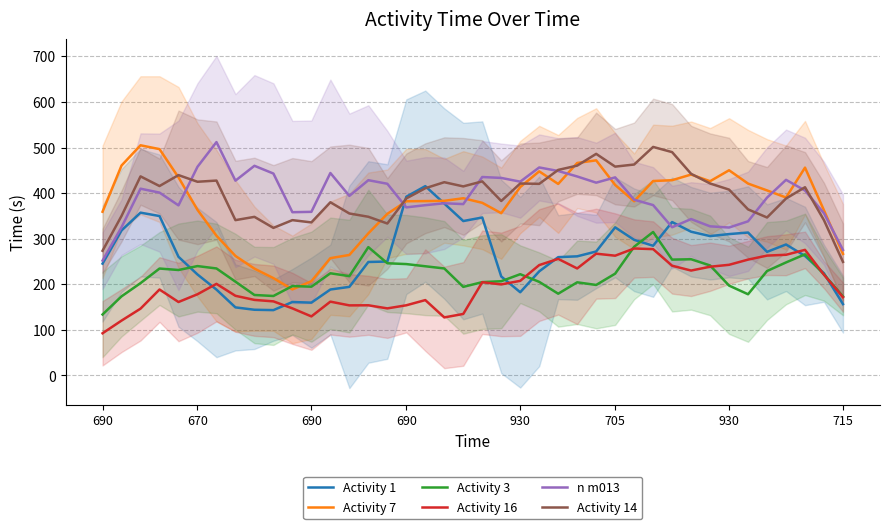

True or false: Activity 3 and Activity 7 intersect in this chart.

True